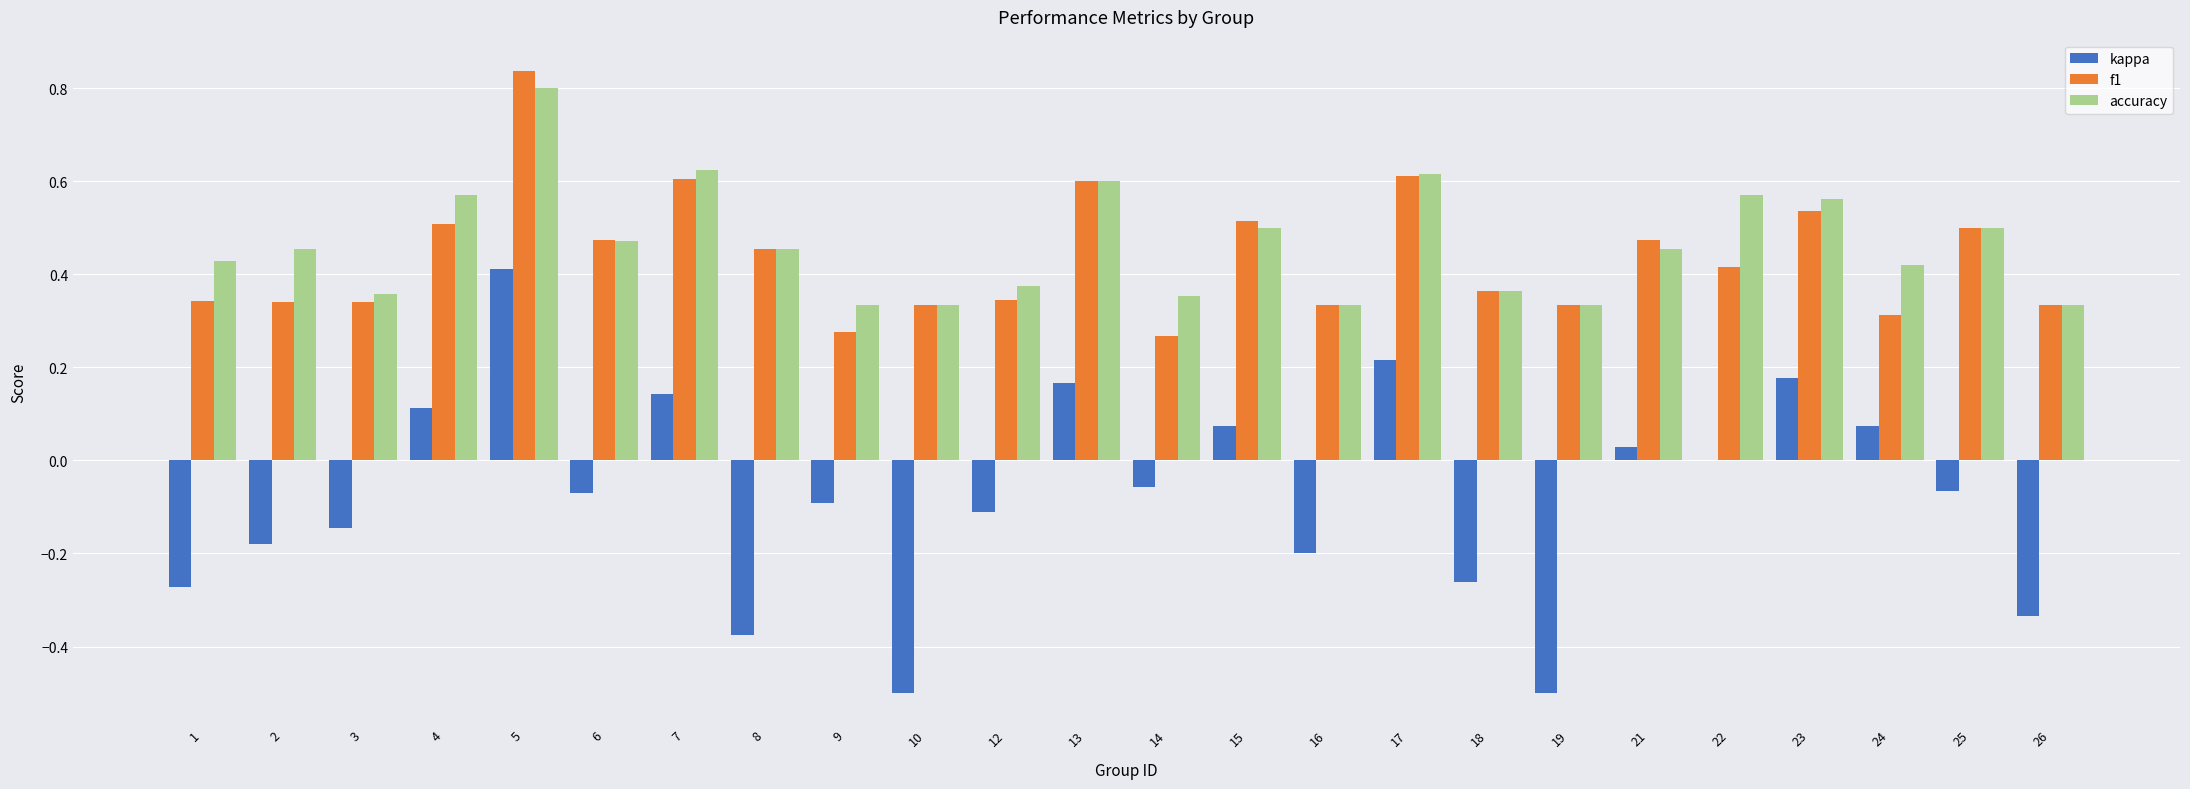

What is the sum of the f1 values at 4 and 17?

1.1